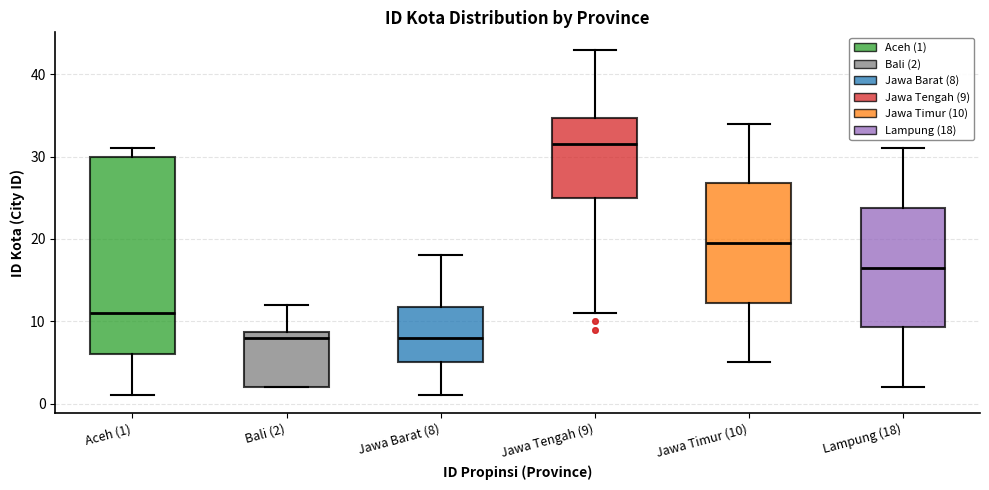

Reading left to right, read every box against the y-axis: the position of its median line, the range the box covers, and the ends of its whiskers. The values are not printed on the chart, so give them approximately, as read against the axis.

Aceh (1): median 11, box 6 to 30, whiskers 1 to 31
Bali (2): median 8, box 2 to 9, whiskers 2 to 12
Jawa Barat (8): median 8, box 5 to 12, whiskers 1 to 18
Jawa Tengah (9): median 32, box 25 to 35, whiskers 11 to 43
Jawa Timur (10): median 20, box 12 to 27, whiskers 5 to 34
Lampung (18): median 17, box 9 to 24, whiskers 2 to 31